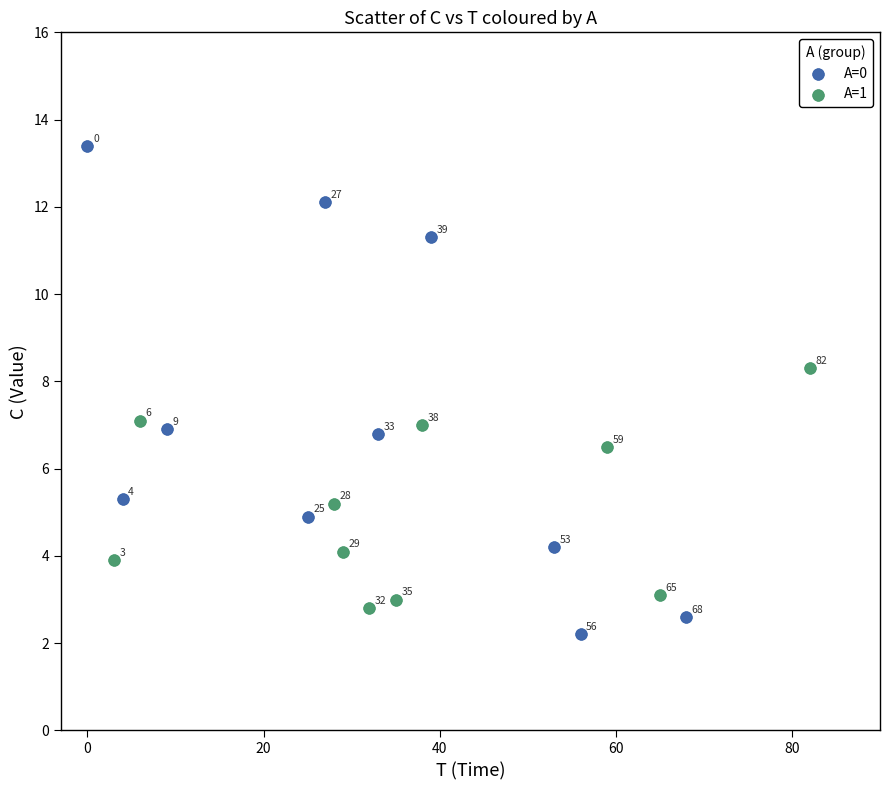

Which series reaches the maximum Y coordinate?

A=0